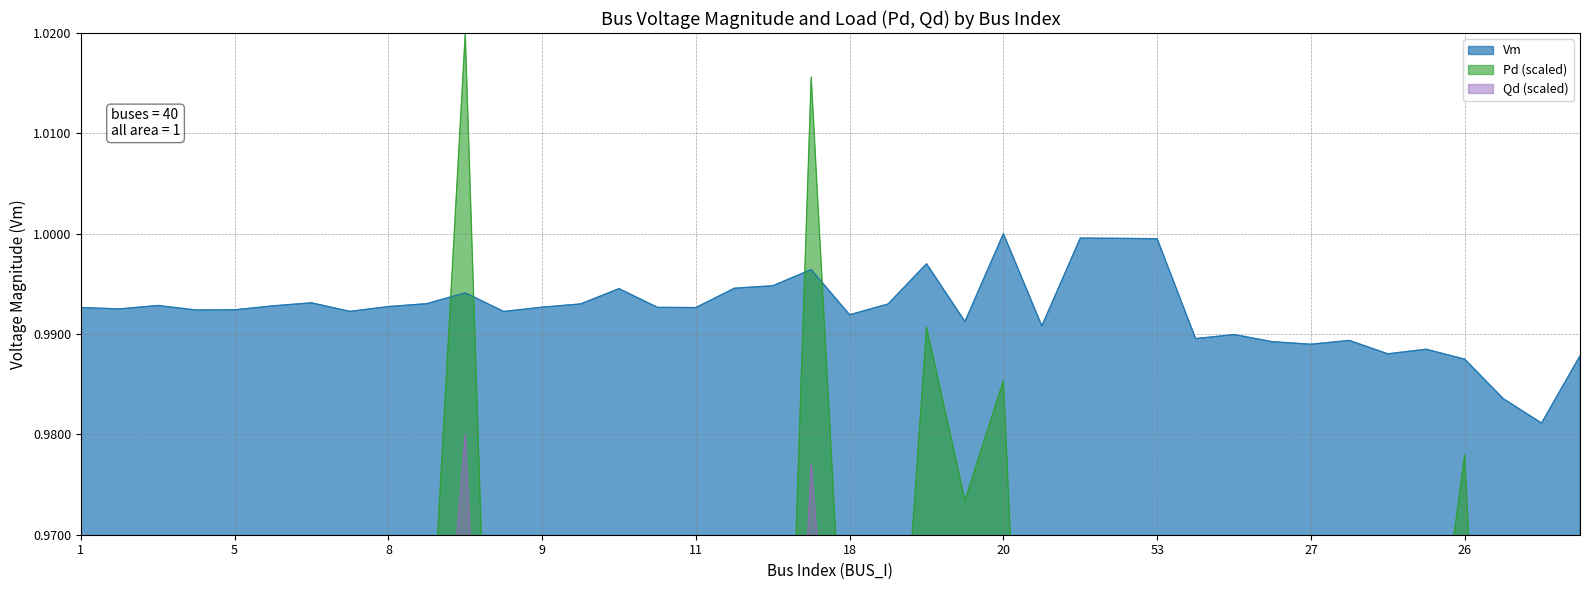

How many lines are shown in the chart?

3